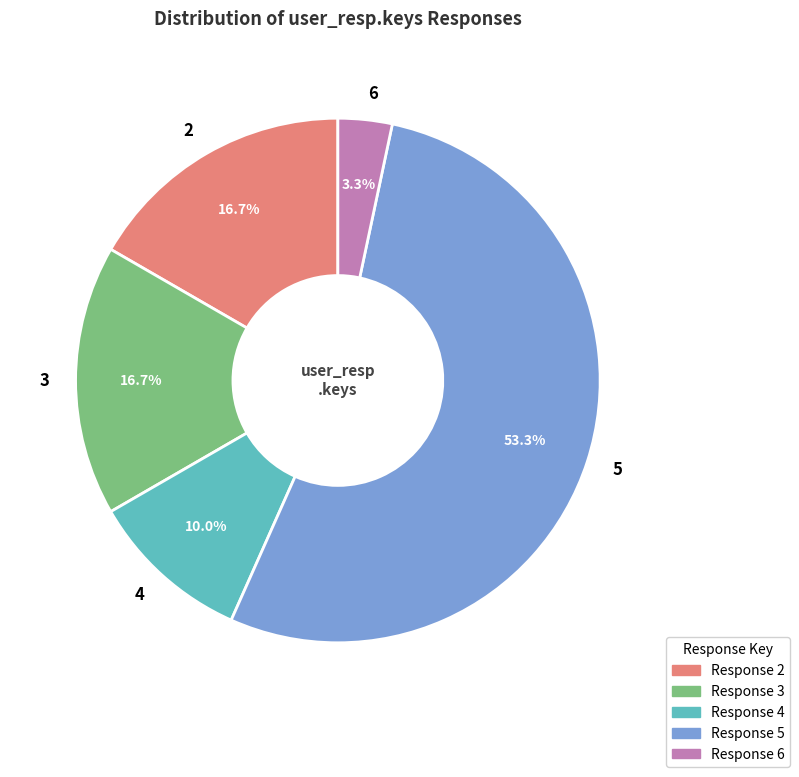

What is the ratio of the value at 4 to the value at 6?

3.0